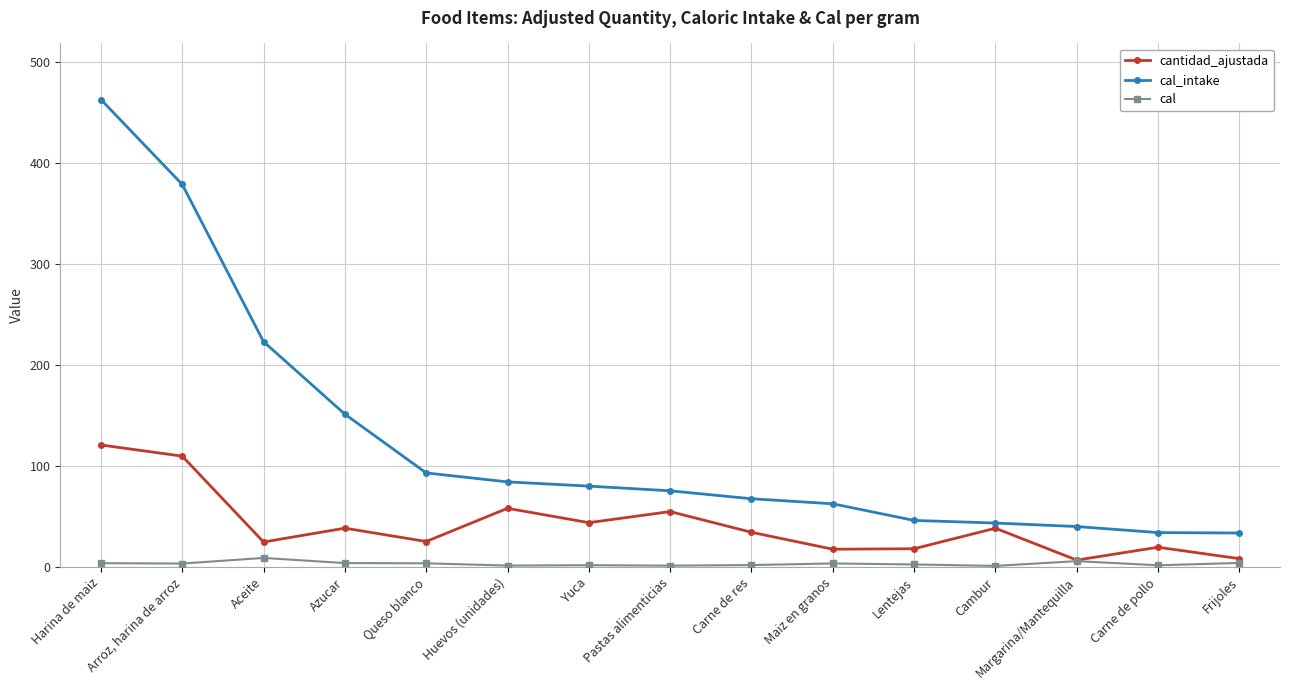

True or false: cal and cal_intake cross at least once.

False